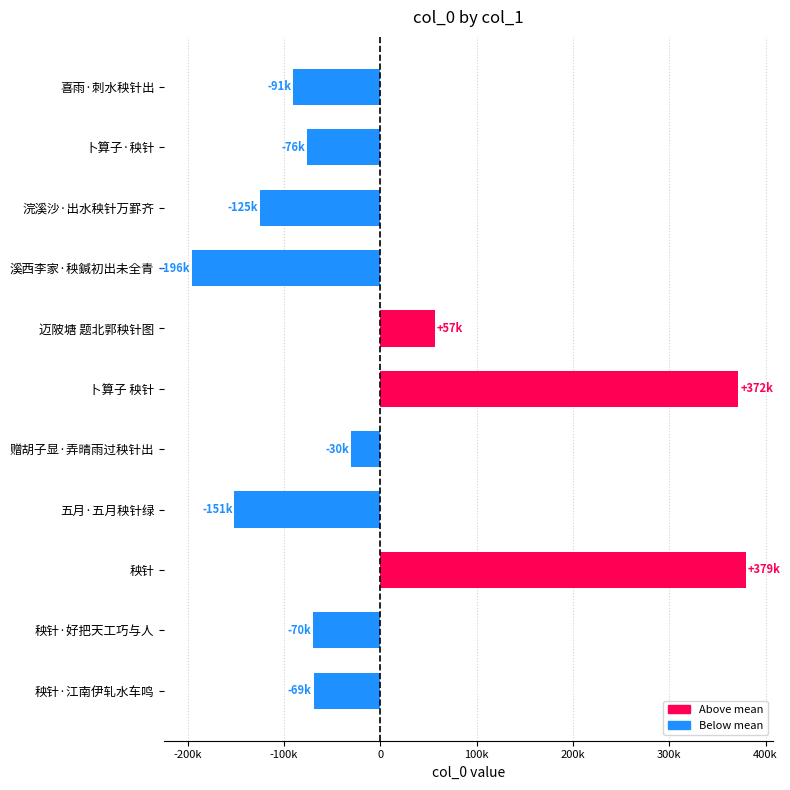

Does the chart contain any negative values?

Yes